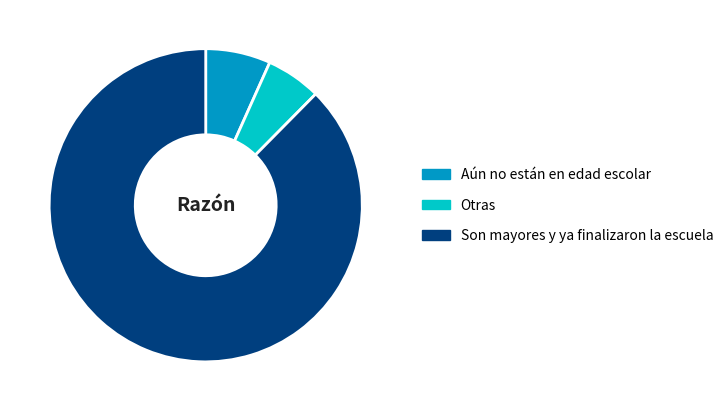

Which category has the biggest portion of the pie?

Son mayores y ya finalizaron la escuela